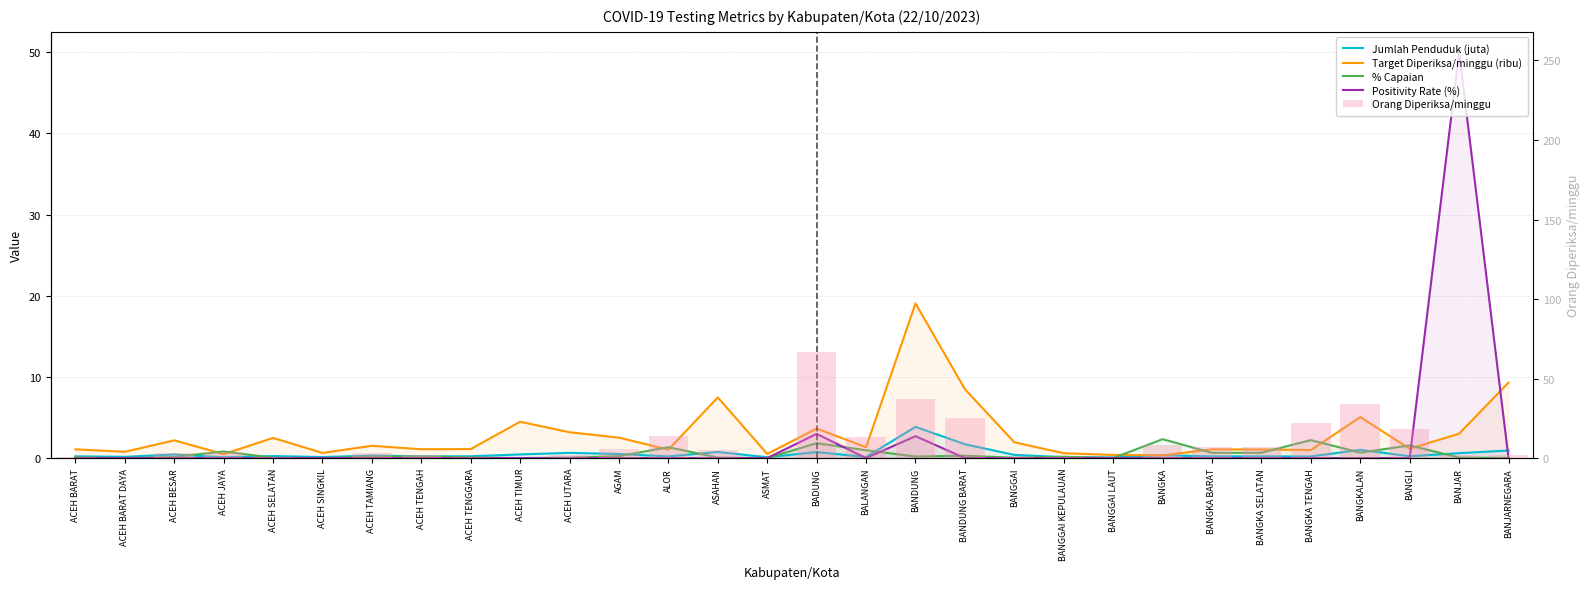

The value of Target Diperiksa/minggu (ribu) at BANGGAI is 2.0. True or false?

True